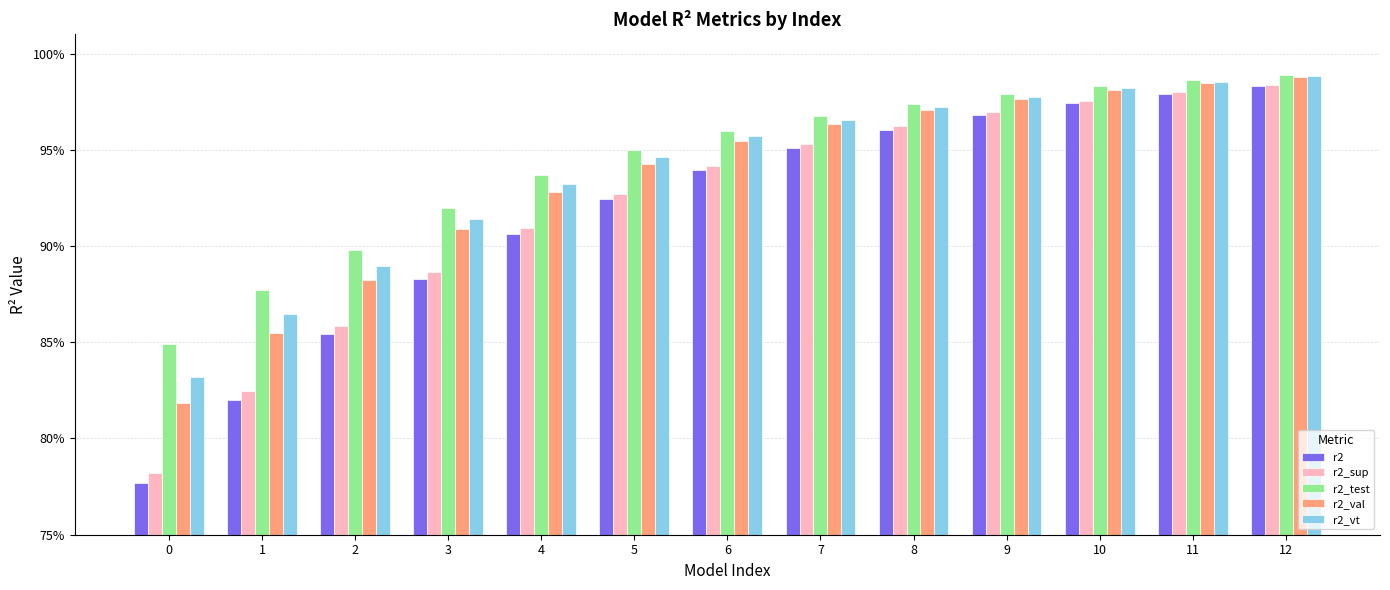

What value does the r2_vt series have at 10?

1.0